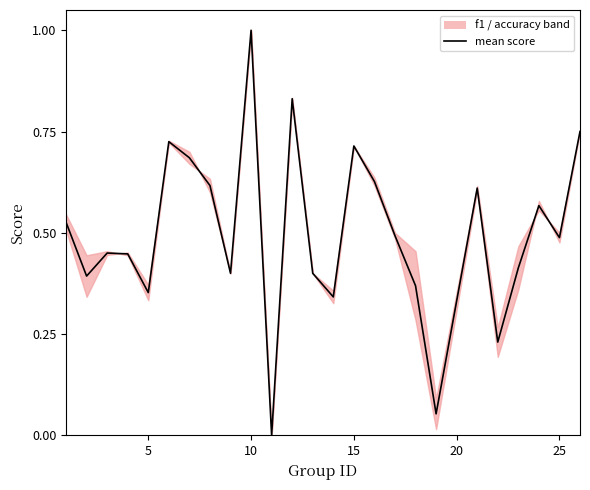

What is the sum of all values?

12.5